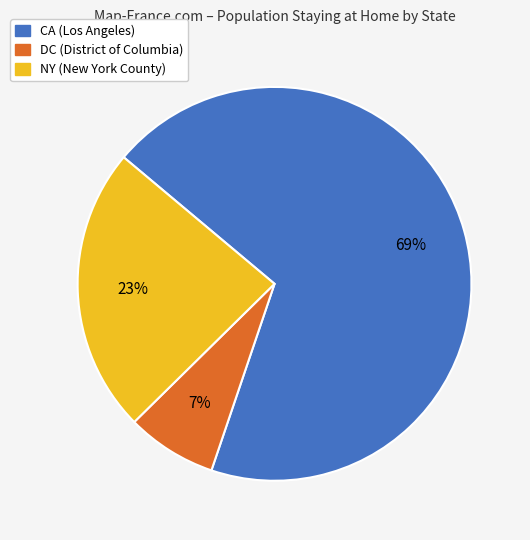

Rank the categories by value from lowest to highest.

DC (District of Columbia), NY (New York County), CA (Los Angeles)